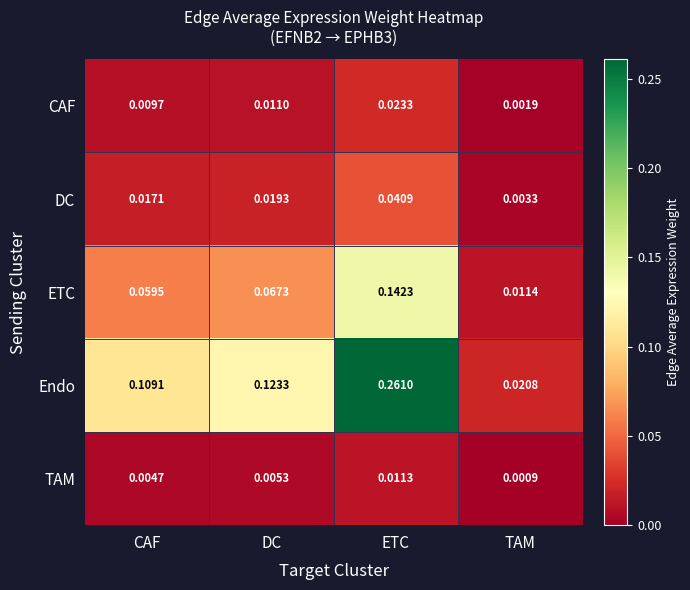

Between CAF and DC, which series saw the biggest shift?

Endo